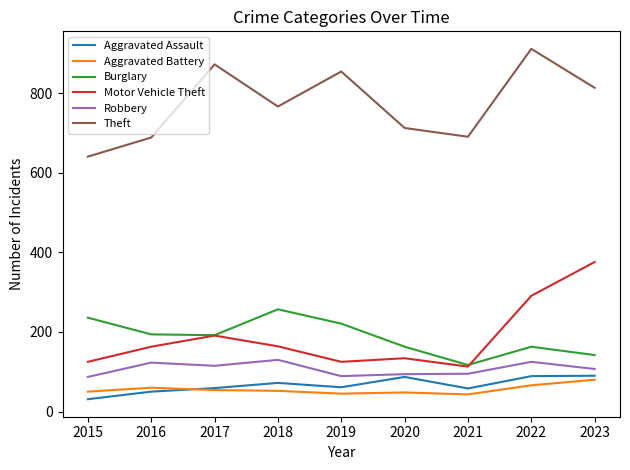

What is the difference between the highest and lowest values at 2016?

639